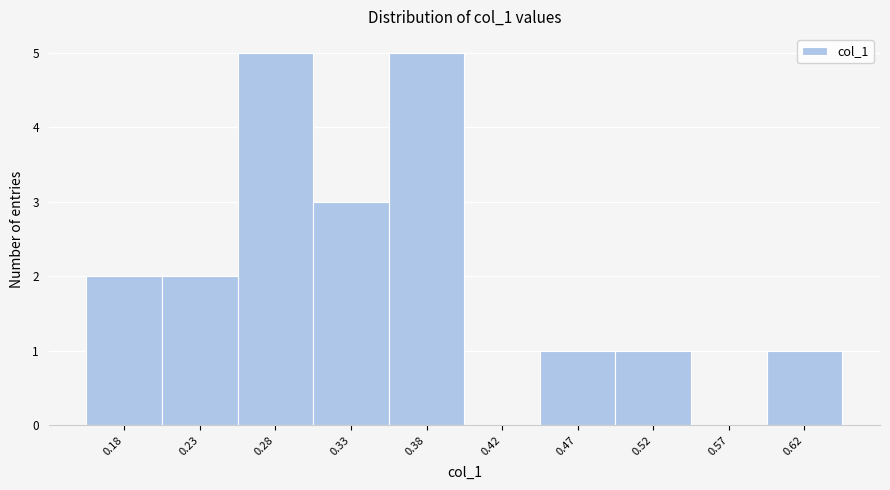

The value at 0.18 is 3. True or false?

False